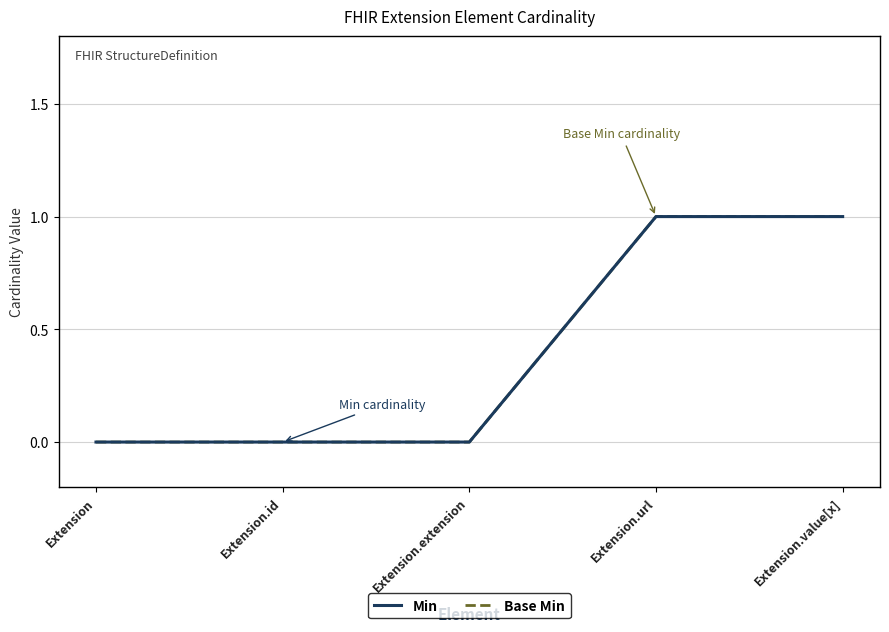

True or false: Min and Base Min cross at least once.

False